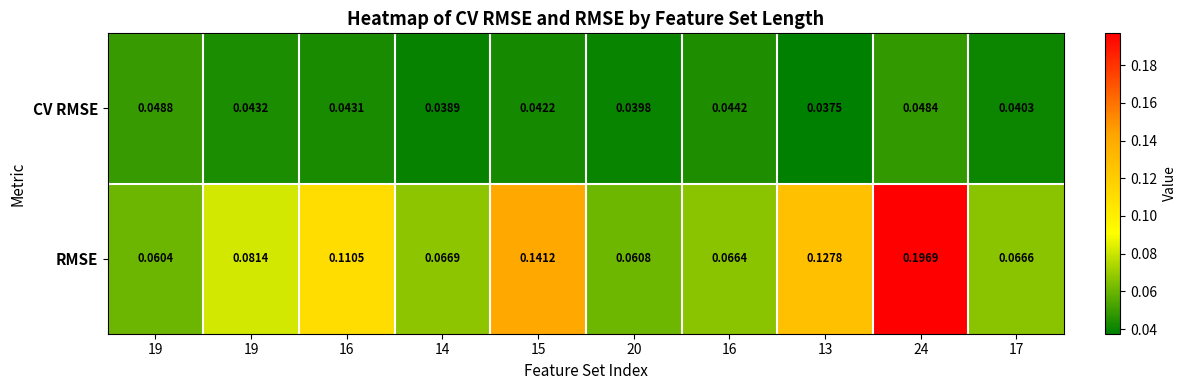

Which series has the largest total across all categories?

RMSE